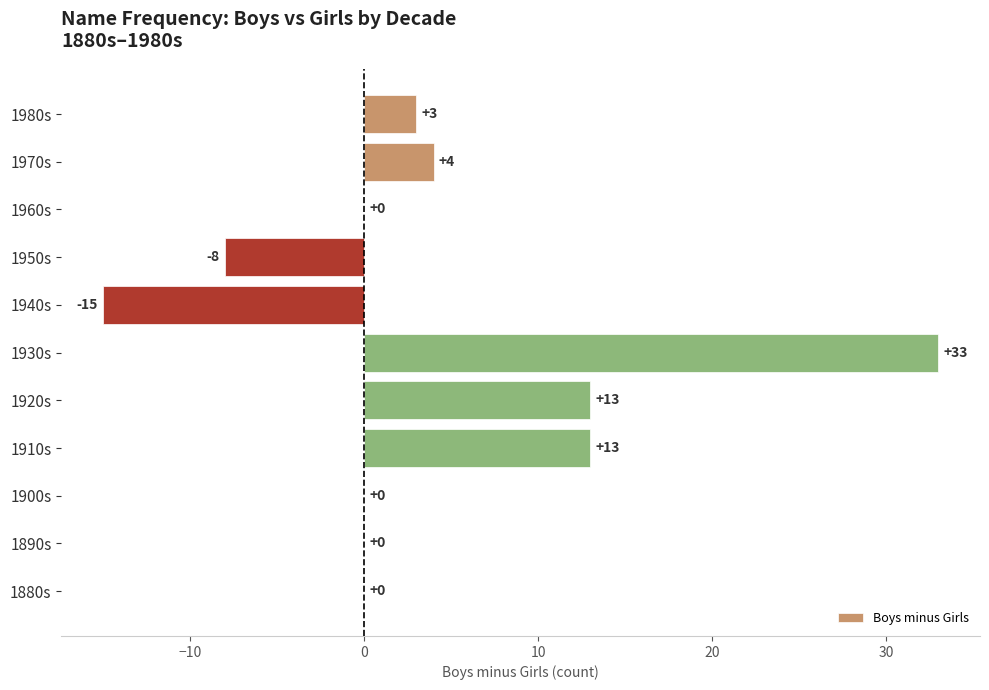

Count the number of data series in this chart.

1